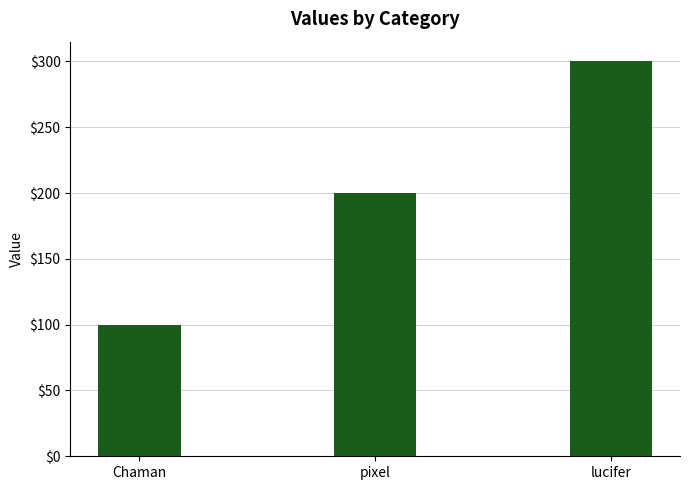

True or false: the data shows 133 at lucifer.

False